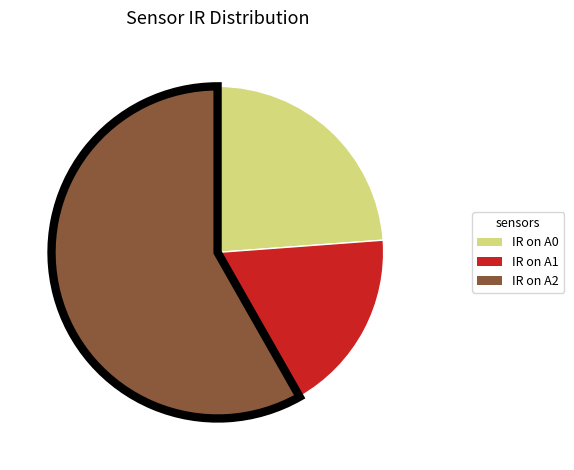

Is there any slice that represents more than half of the pie?

Yes